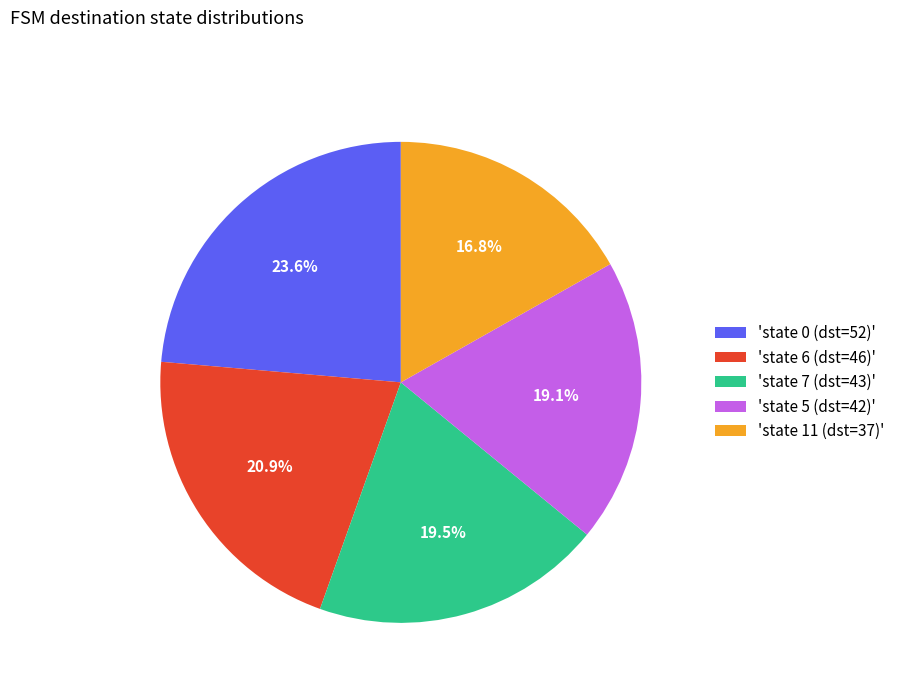

Which category has the smallest portion of the pie?

'state 11 (dst=37)'